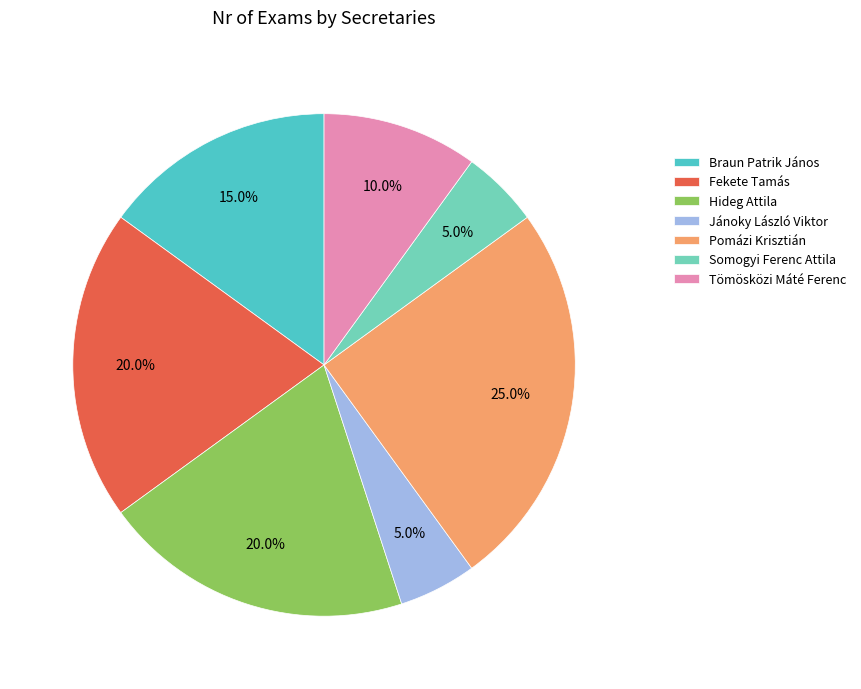

What percentage is NOT represented by Pomázi Krisztián?

75.0%